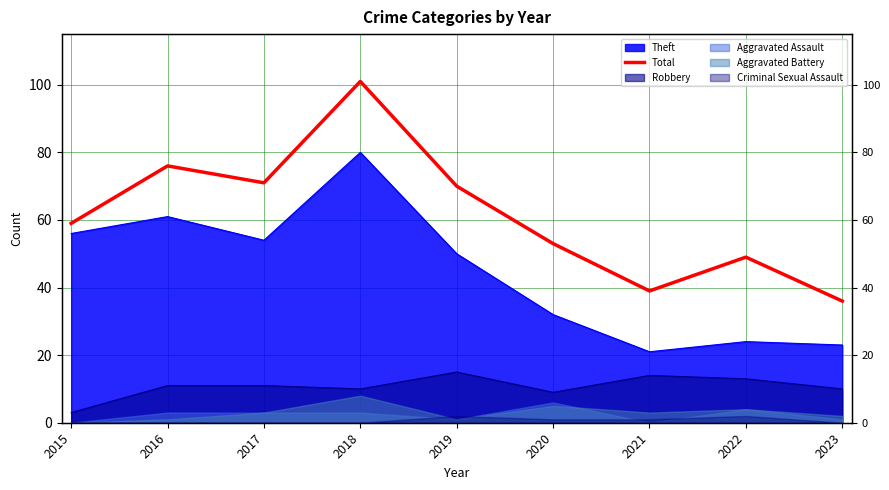

What is the difference between the maximum and minimum values?

65